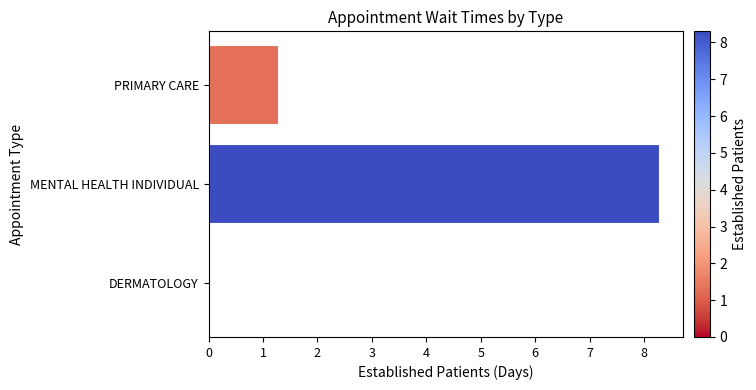

What is the greatest value displayed?

8.3